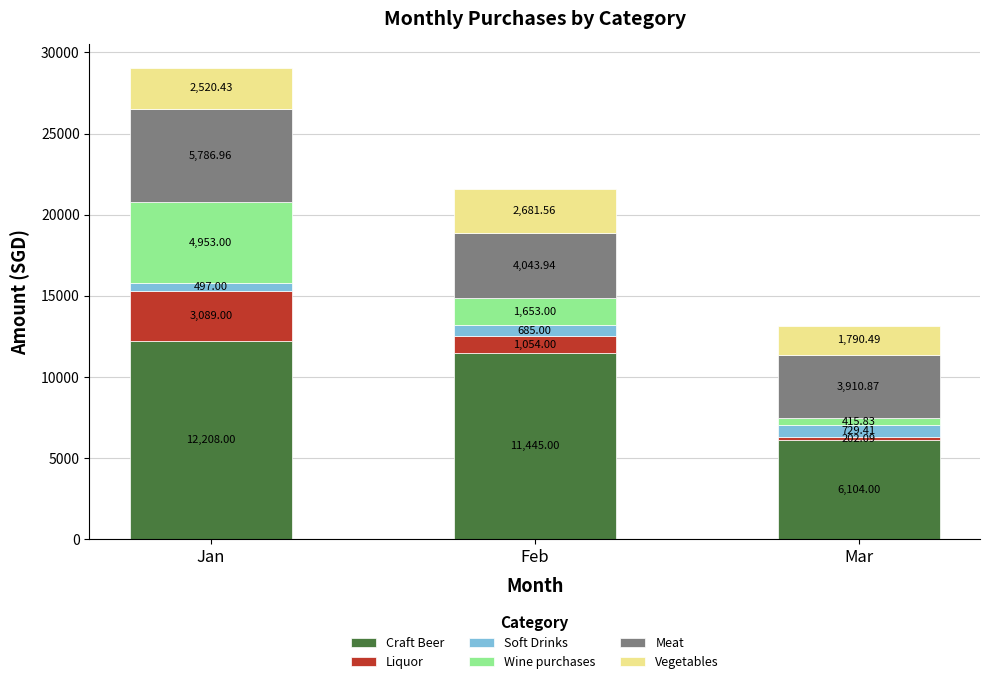

At which category is the sum across all series the highest?

Jan